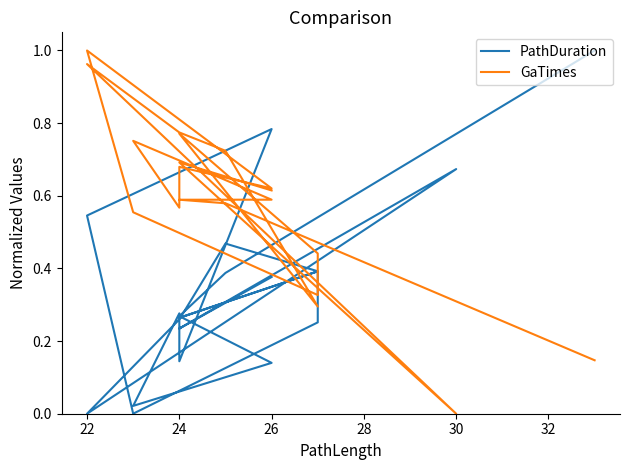

What is the average value of the PathDuration series?

0.3